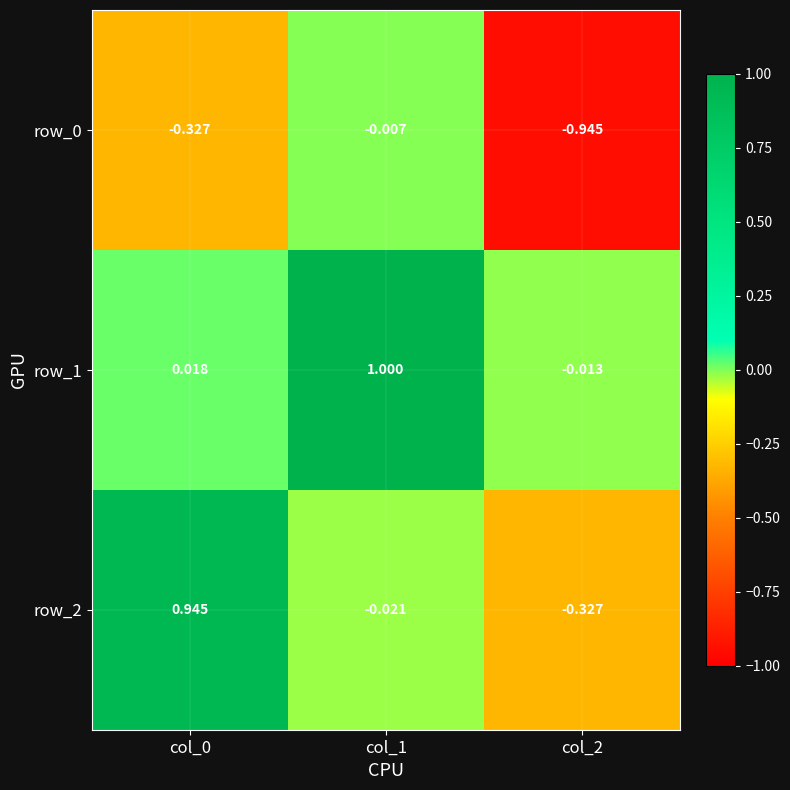

How many values in the row_1 series are below 0?

1